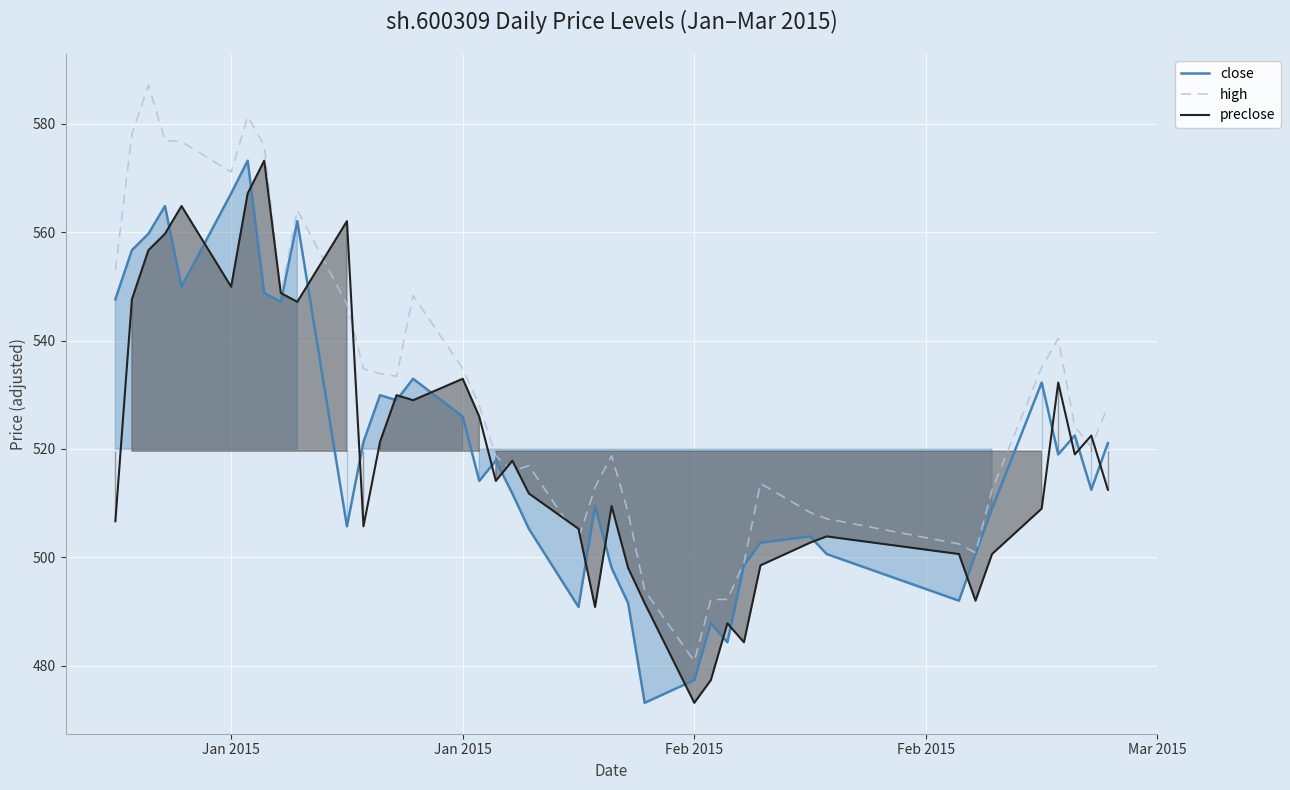

At how many categories does at least one series exceed 522?

22